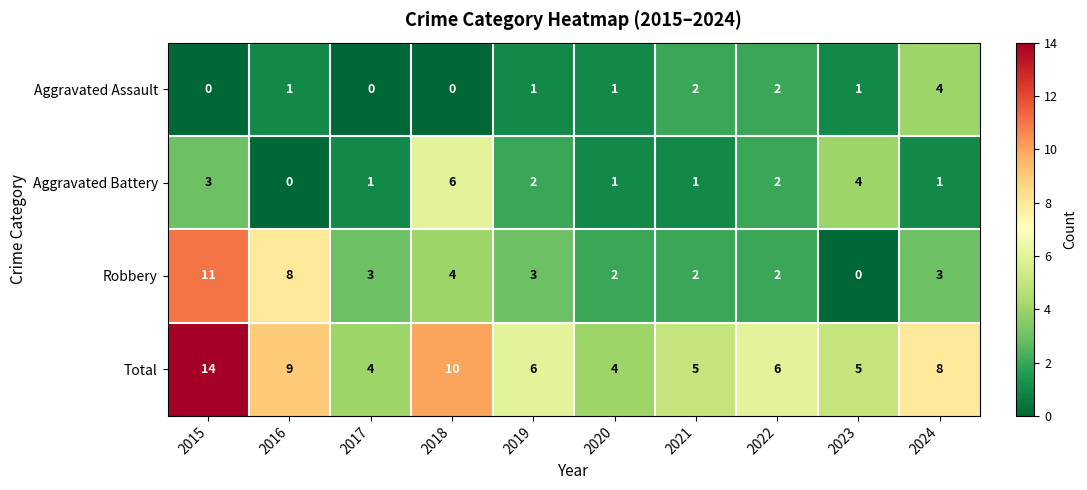

At which category is the sum across all series the highest?

2015